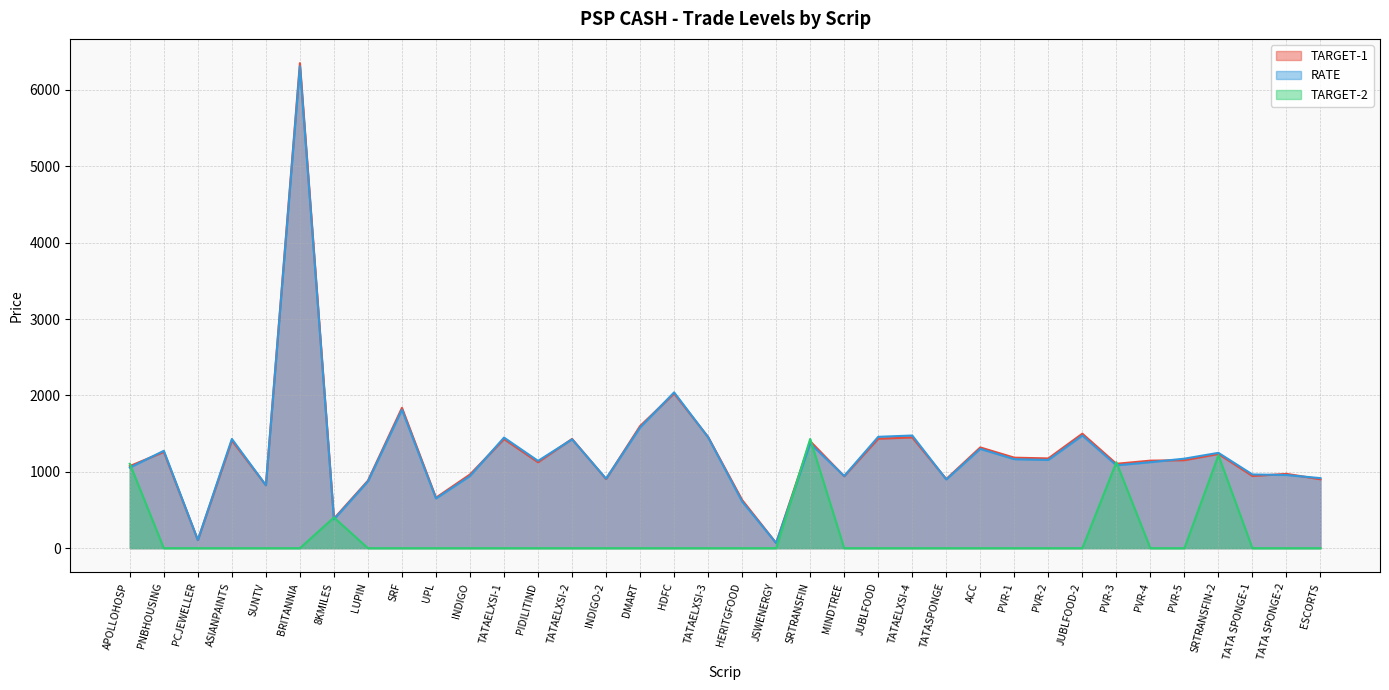

True or false: TARGET-2 has more than 1 points higher than both neighbors.

True